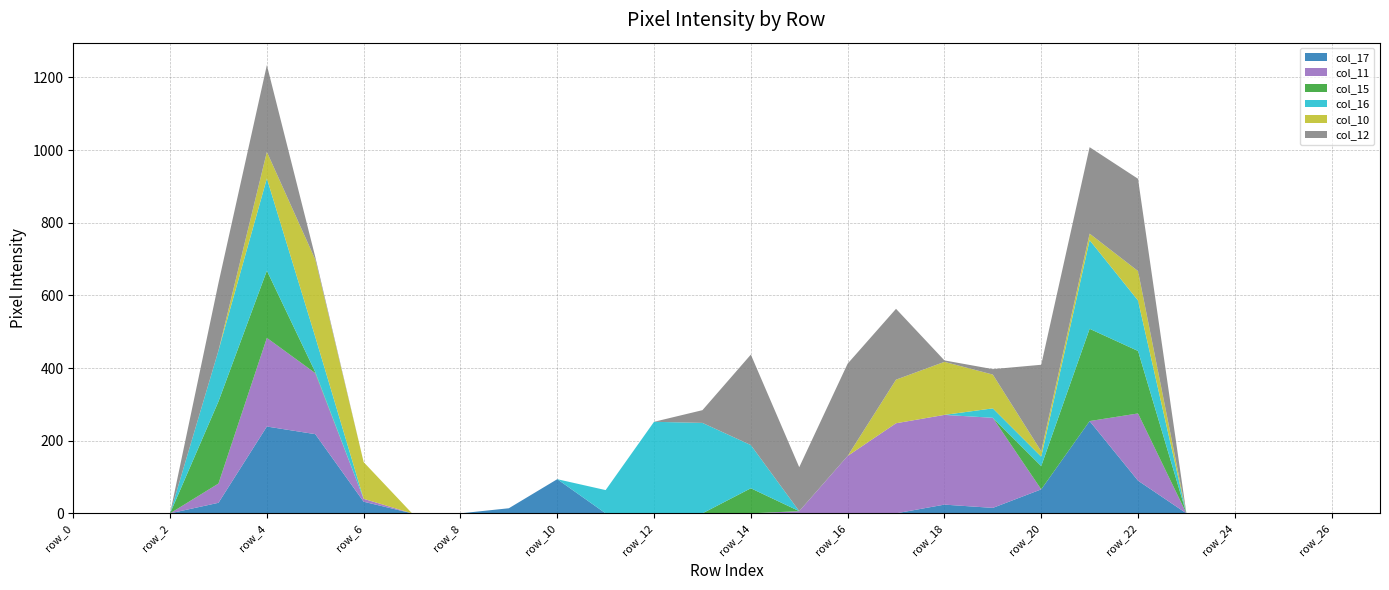

Reading right to left, transcribe all the data shown in this chart.

col_17: 0	0	0	0	0	90	254	66	15	24	0	0	0	0	0	0	0	94	14	0	0	32	218	239	29	0	0	0
col_11: 0	0	0	0	0	185	0	0	248	247	248	158	6	0	0	0	0	0	0	0	0	8	168	244	53	0	0	0
col_15: 0	0	0	0	0	172	254	64	0	0	0	0	0	69	0	0	0	0	0	0	0	0	3	185	226	0	0	0
col_16: 0	0	0	0	0	139	244	26	26	0	0	0	0	119	249	252	64	0	0	0	0	0	97	254	140	0	0	0
col_10: 0	0	0	0	0	81	18	15	93	146	120	0	0	0	0	0	0	0	0	0	0	101	213	73	0	0	0	0
col_12: 0	0	0	0	0	254	238	238	15	4	195	254	121	249	35	0	0	0	0	0	0	0	7	239	186	0	0	0